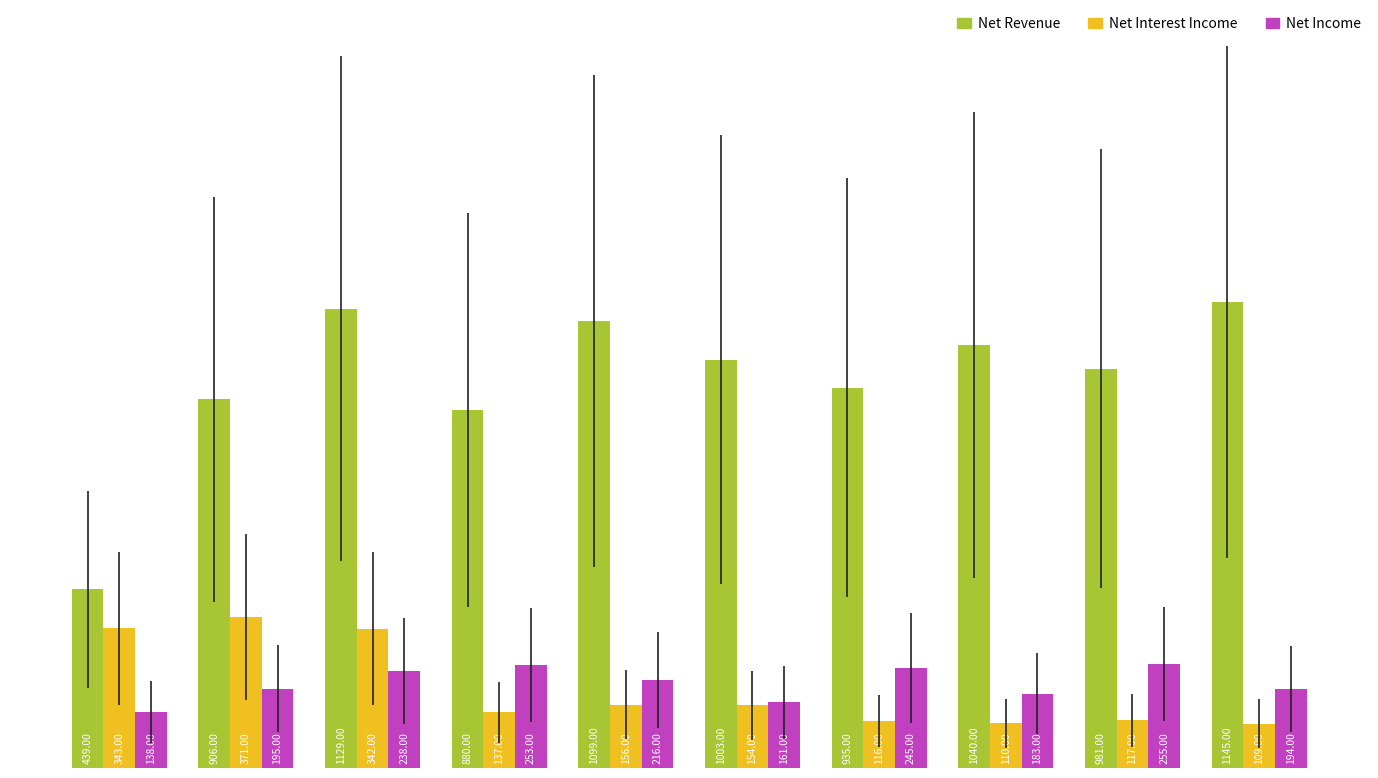

What is the difference between the second highest and second lowest values in the Net Interest Income series?

233